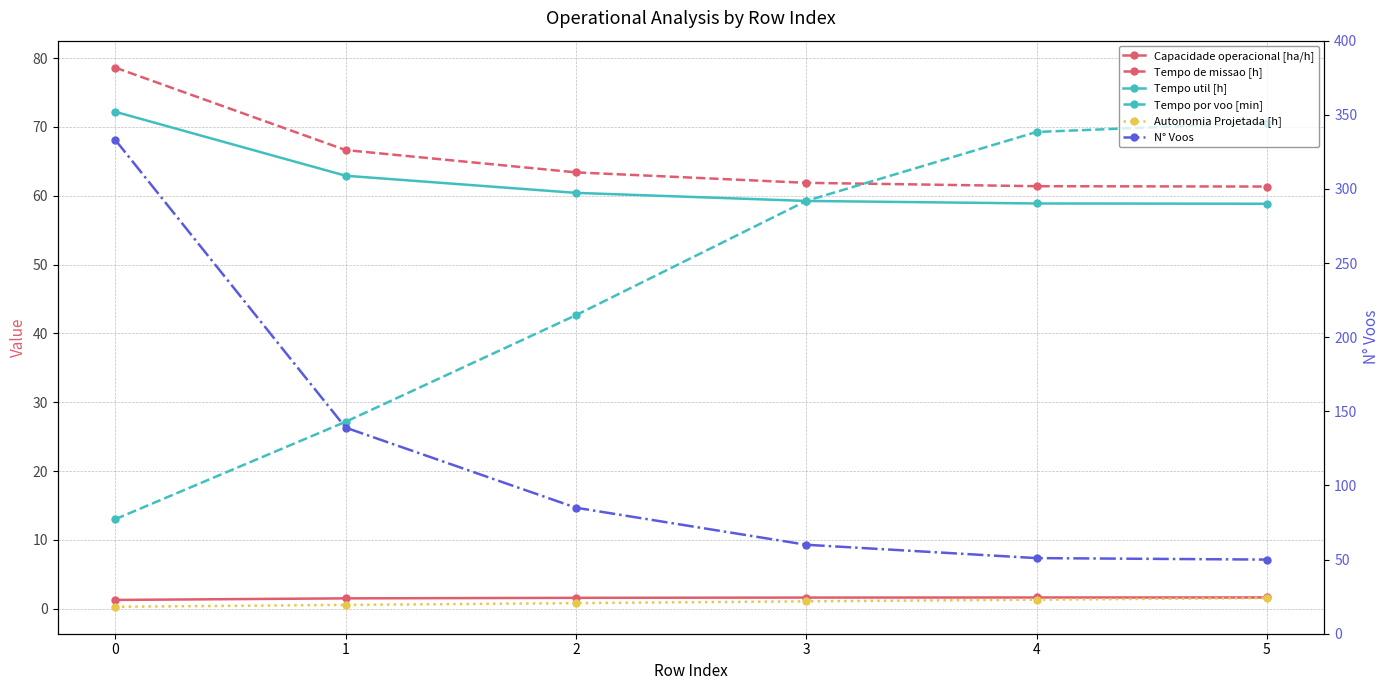

Is it true that N° Voos equals 50.0 at 5?

True